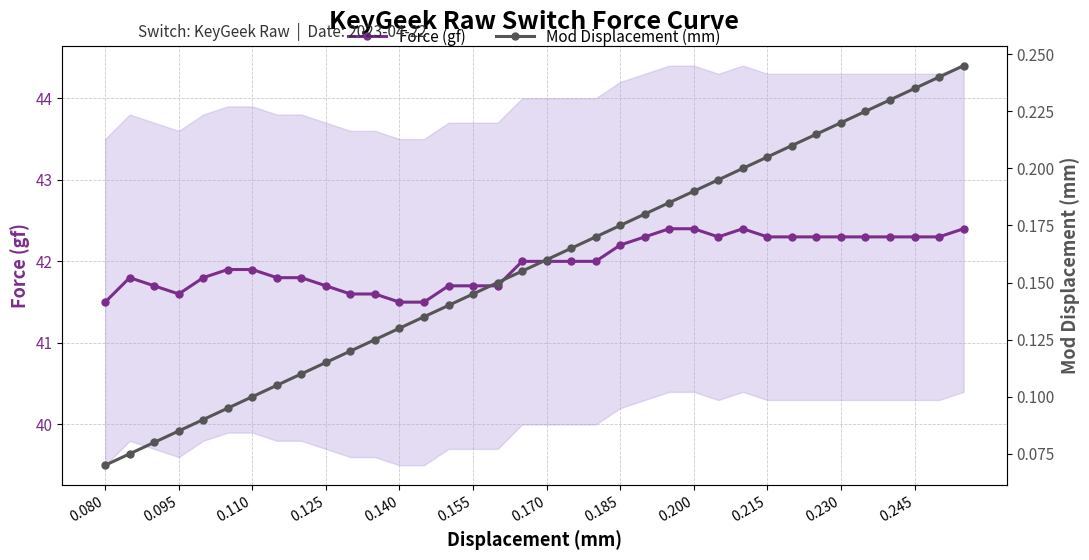

How many values in the Force (gf) series exceed 42?

15